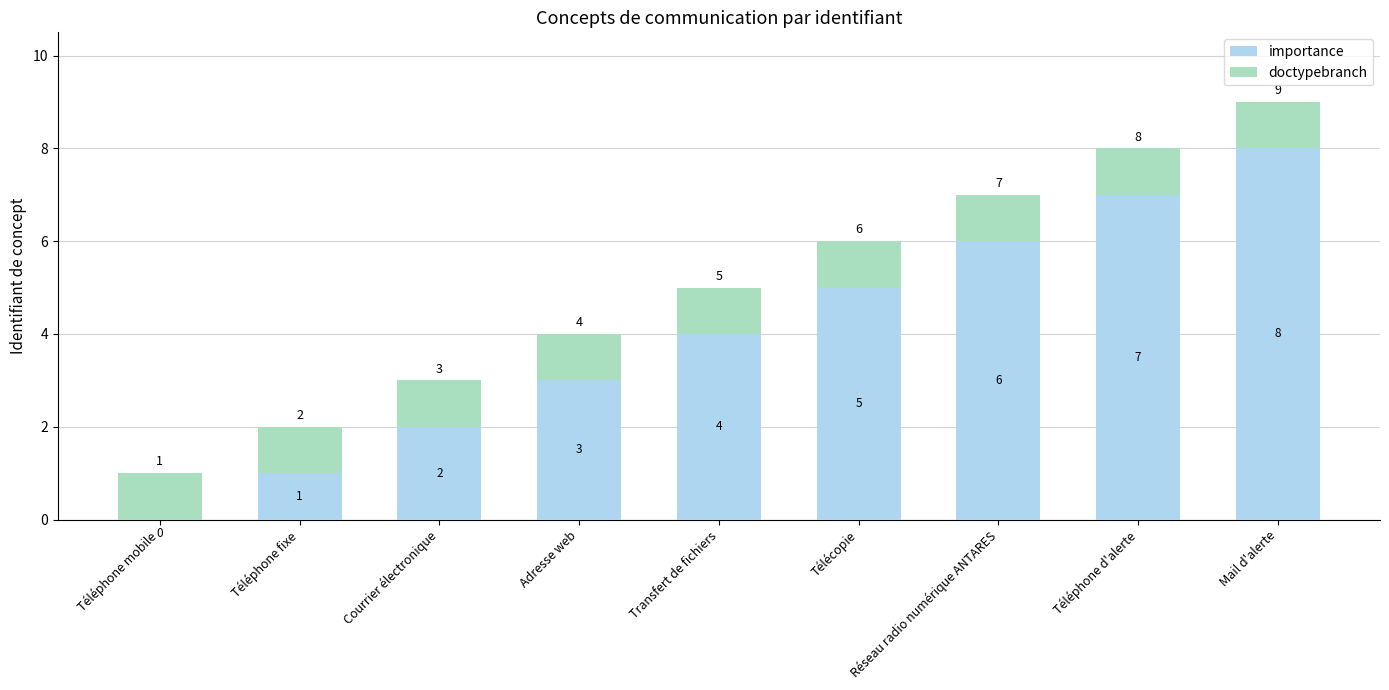

How many categories are shown in the chart?

9